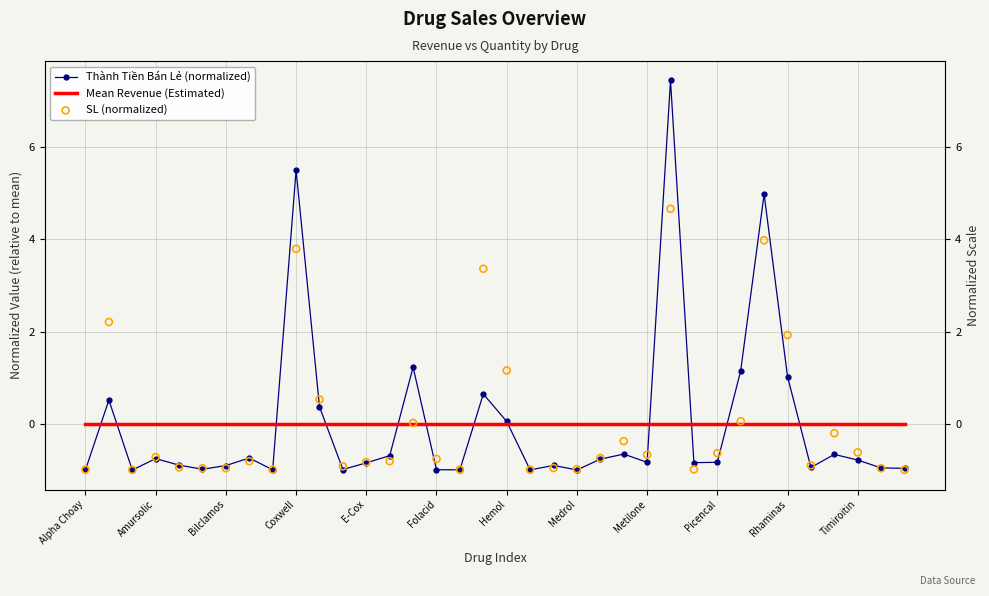

Which series reaches the minimum Y coordinate?

Thành Tiền Bán Lẻ (normalized)